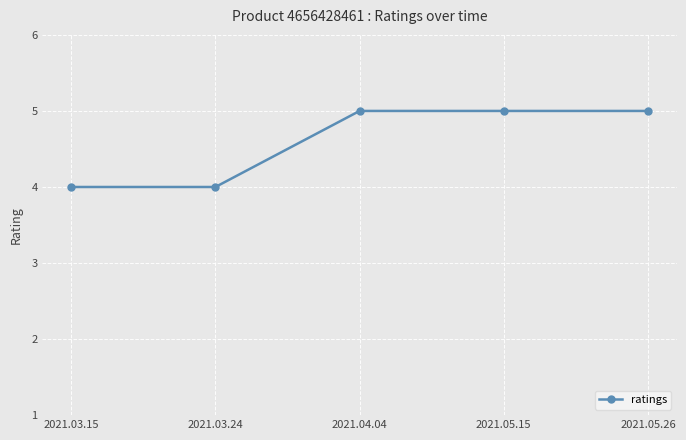

Is it true that the value at 2021.05.26 is 5?

True